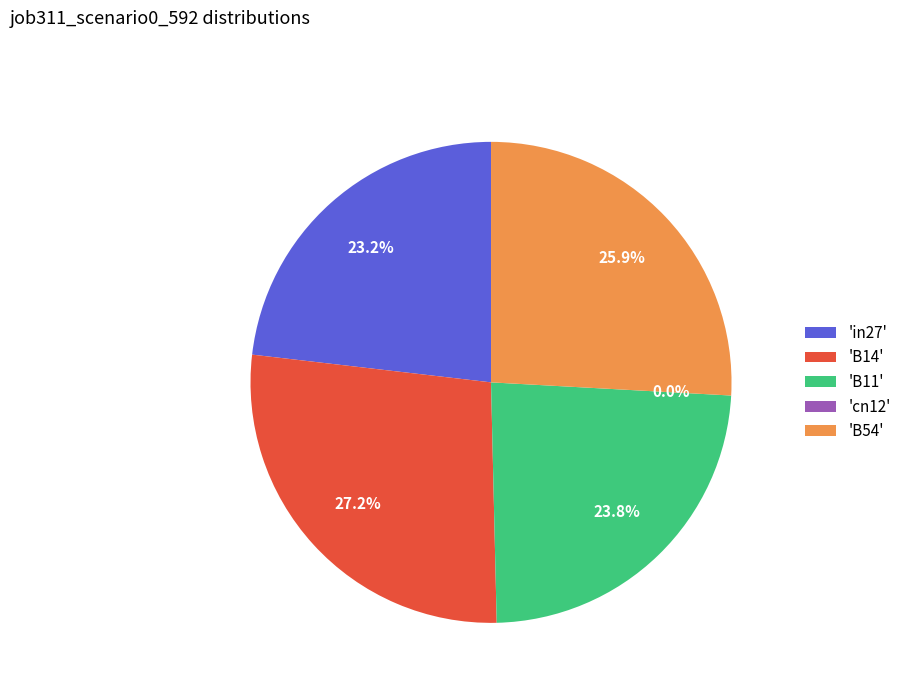

Is B54 the majority of the pie?

No